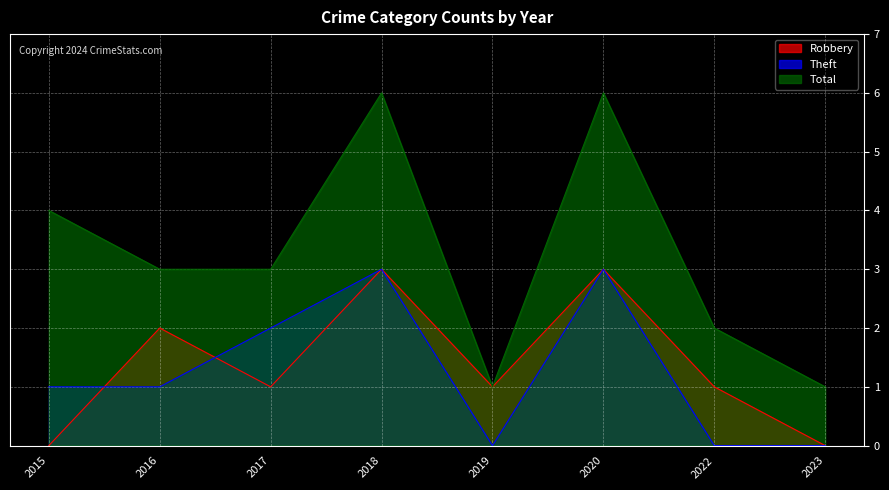

True or false: Robbery and Theft intersect in this chart.

True